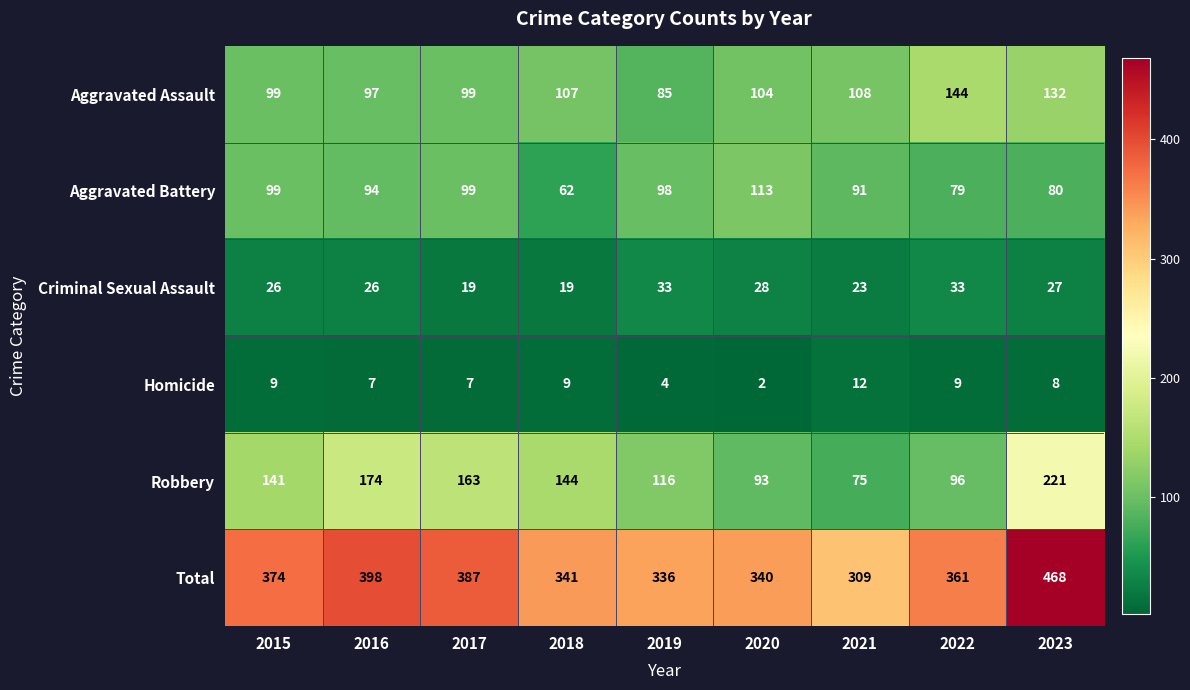

List the series in order of their peak value, lowest first.

Homicide, Criminal Sexual Assault, Aggravated Battery, Aggravated Assault, Robbery, Total